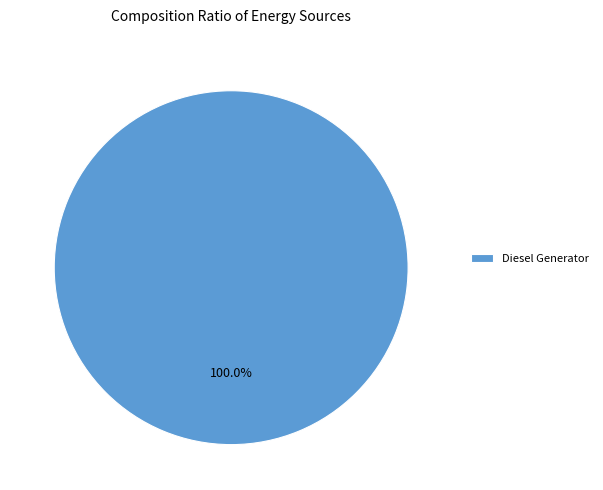

To the nearest percent, what percentage of the pie is Diesel Generator?

100%